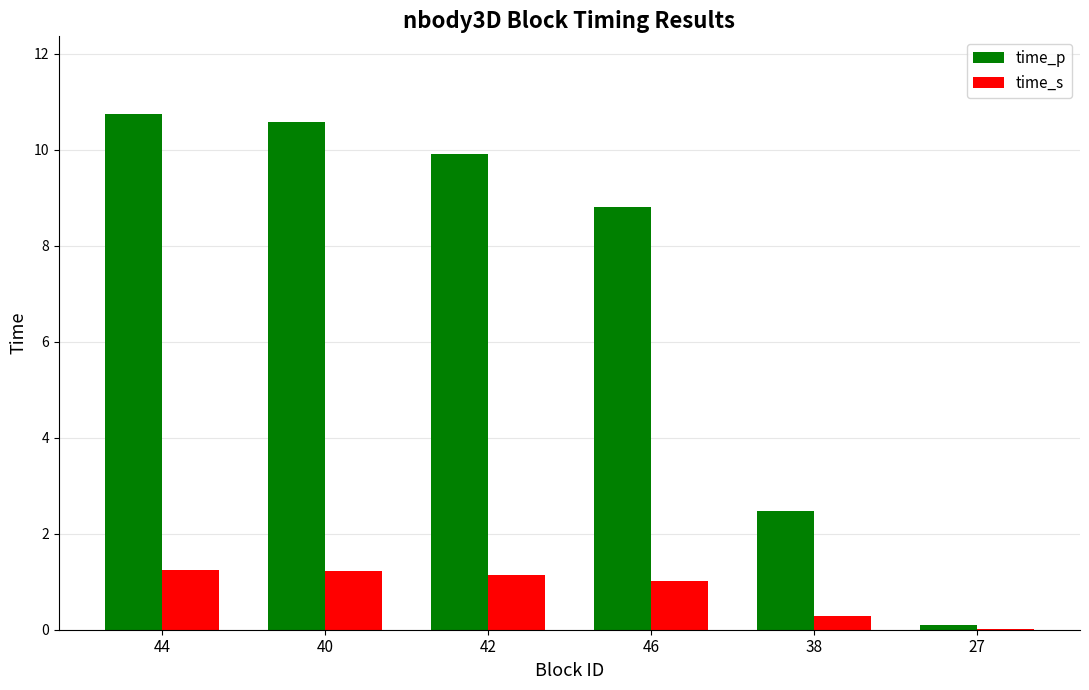

Is the value of time_p at 27 greater than the value of time_s at 44?

No